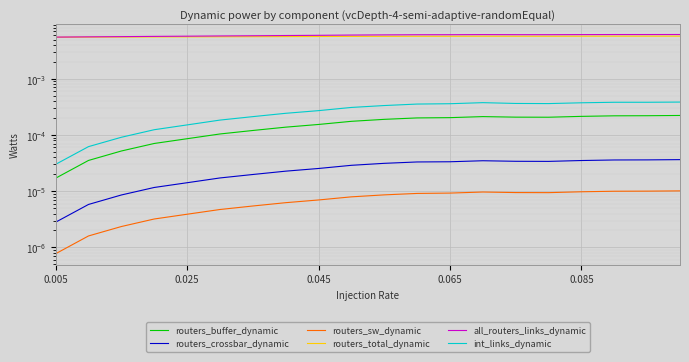

True or false: routers_total_dynamic has more than 1 points higher than both neighbors.

False